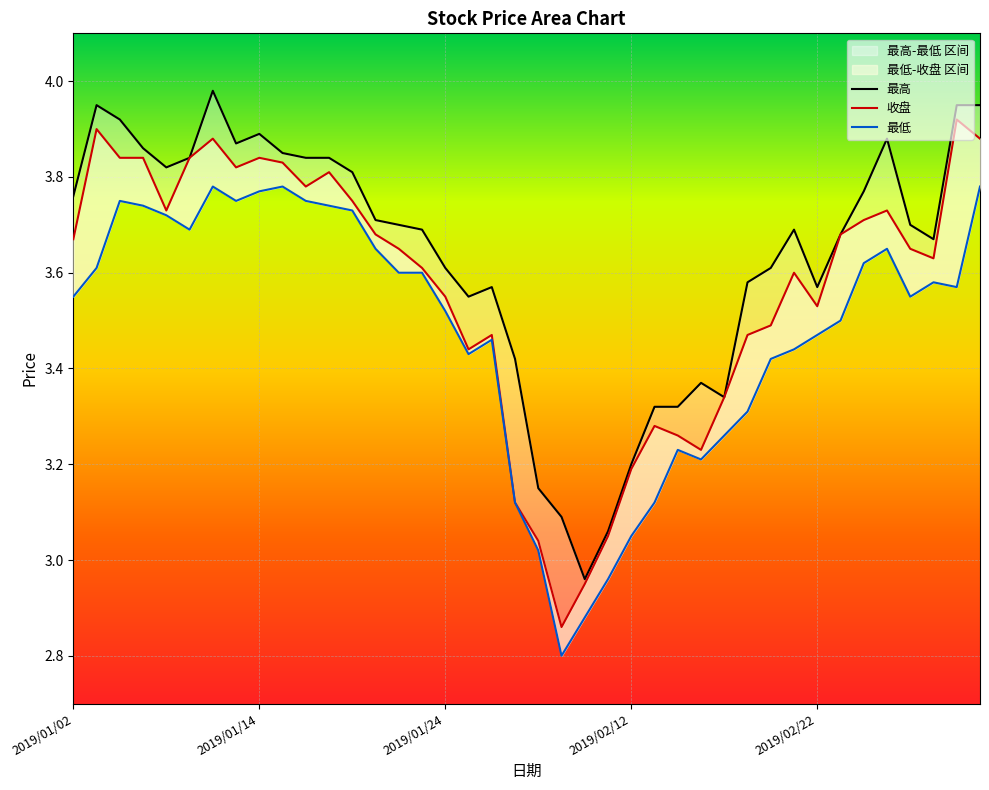

True or false: 收盘 and 最高 intersect in this chart.

False